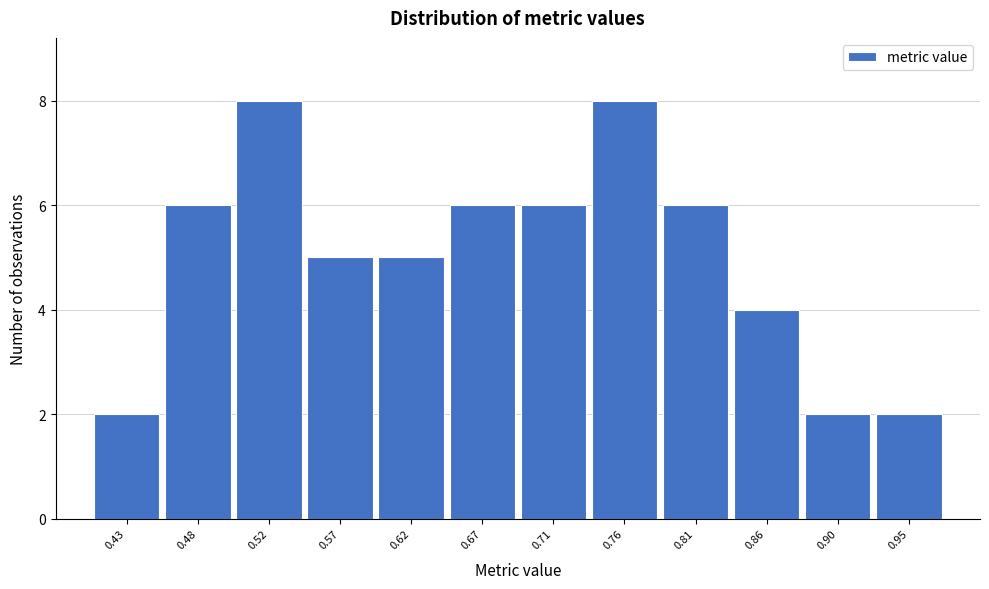

Reading left to right, extract all data points from this chart.

0.43=2	0.48=6	0.52=8	0.57=5	0.62=5	0.67=6	0.71=6	0.76=8	0.81=6	0.86=4	0.90=2	0.95=2